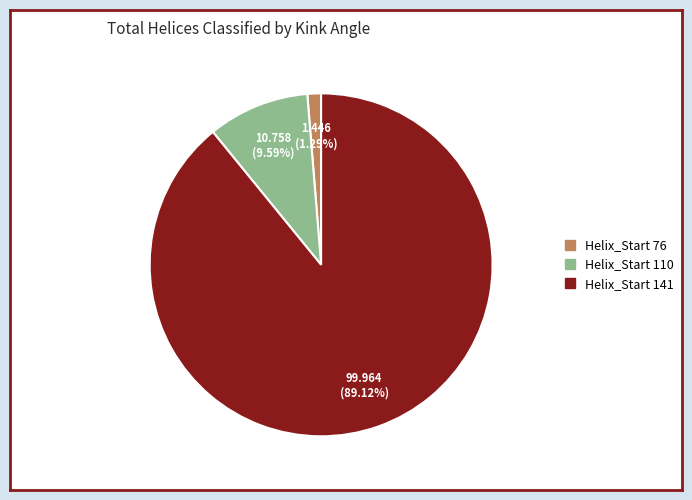

How many segments does this pie chart have?

3